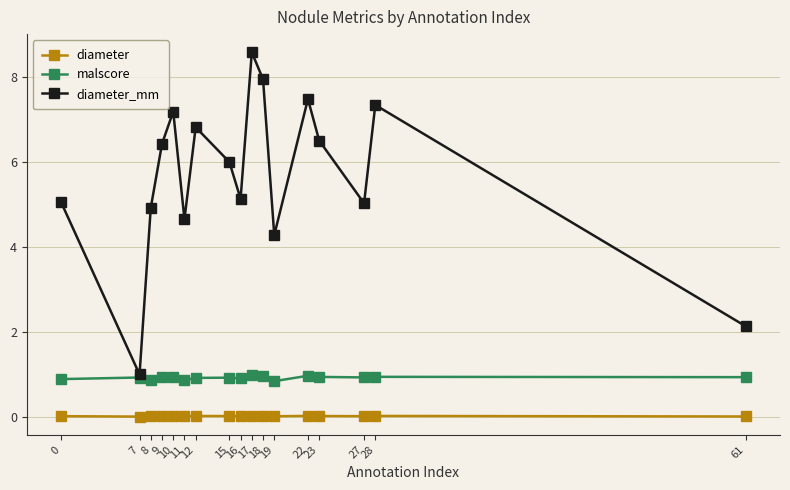

At which category is the sum across all series the highest?

17